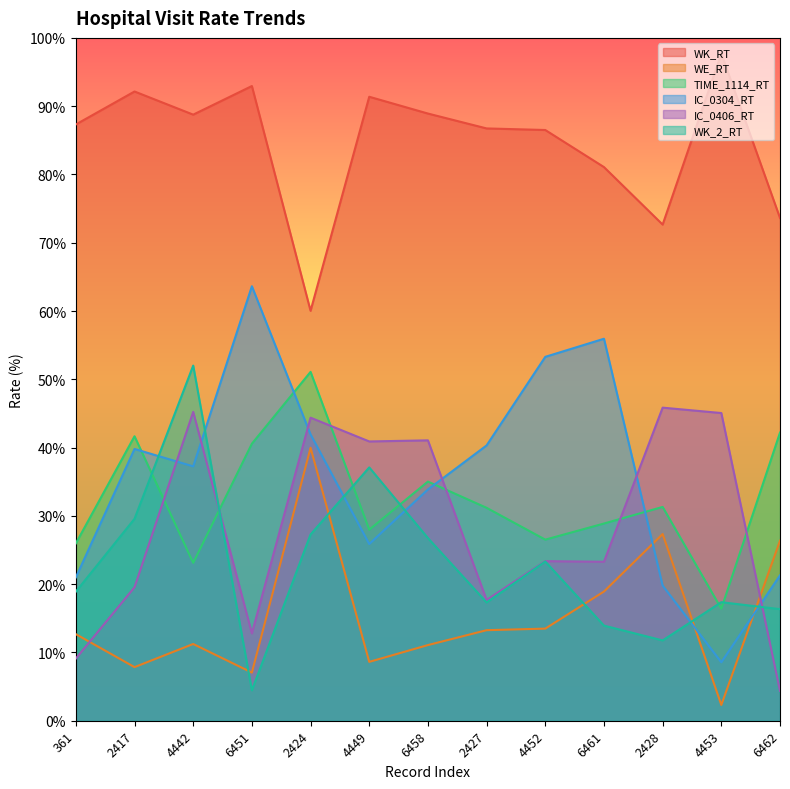

Which series has the largest total across all categories?

WK_RT